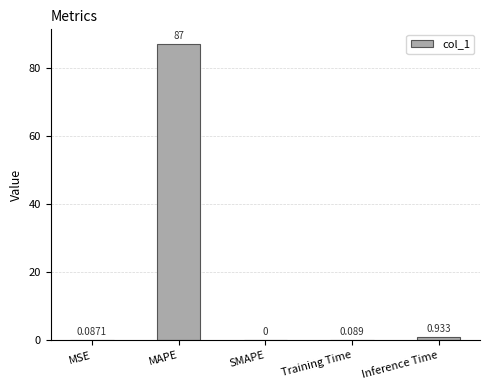

Which category has the highest value across all series?

MAPE